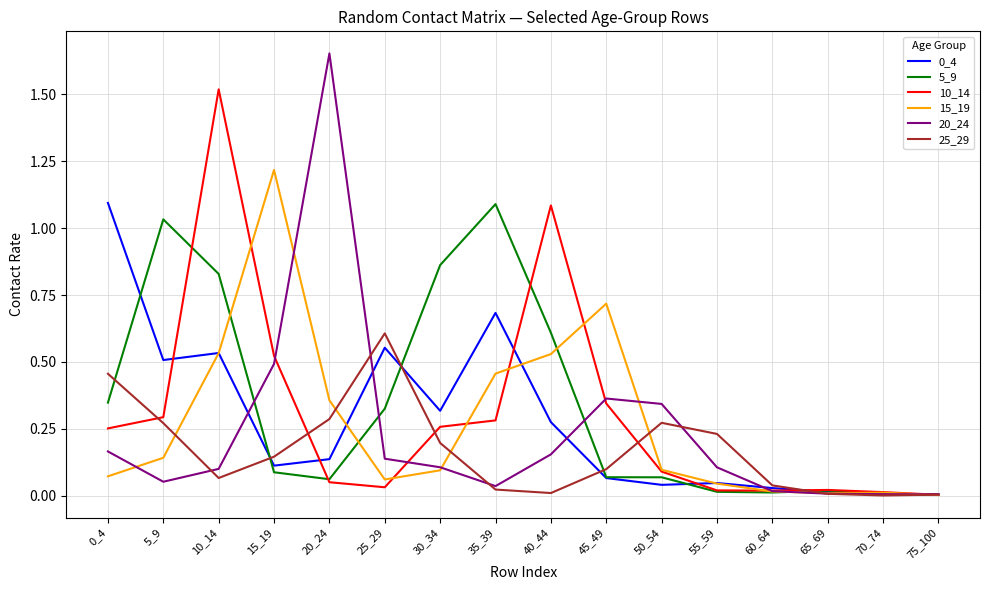

The value of 25_29 at 75_100 is 0.0. True or false?

True